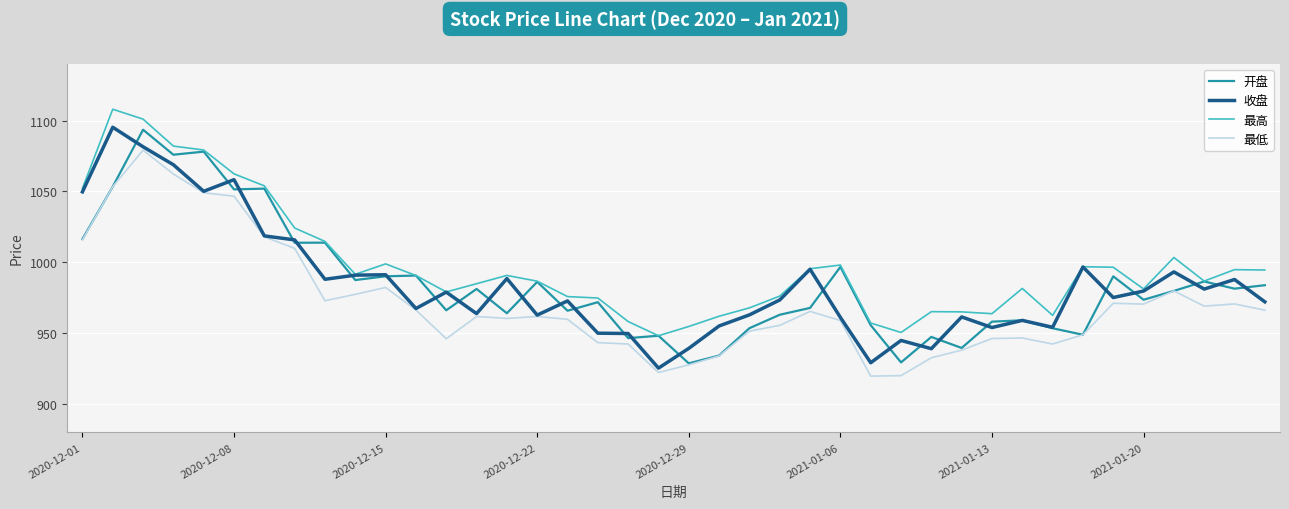

Which series has the largest total across all categories?

最高